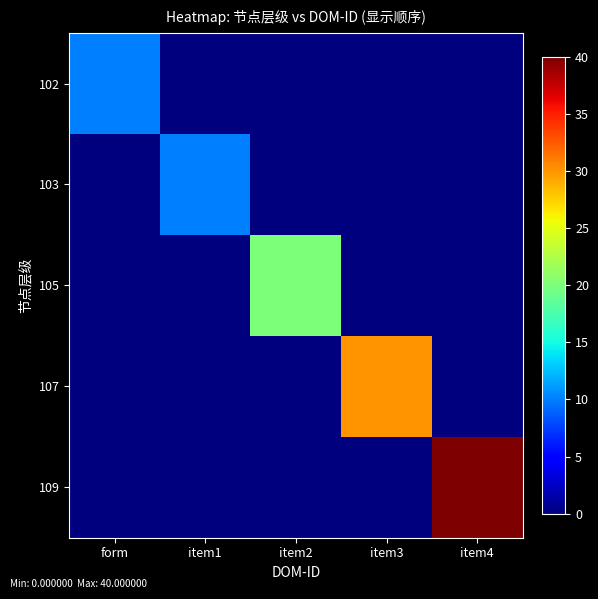

Rank the series at item3 from highest to lowest value.

107, 102, 103, 105, 109